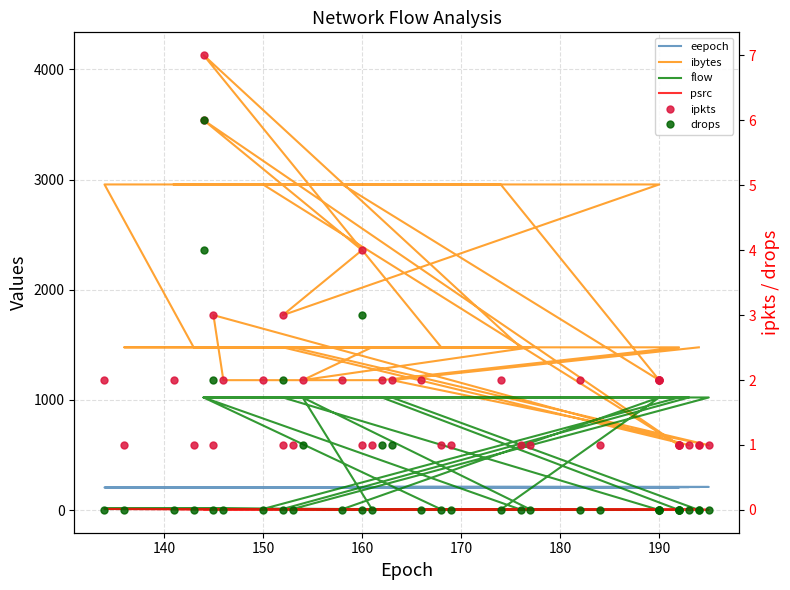

Reading right to left, transcribe all the data shown in this chart.

eepoch: 210	210	212	211	210	210	210	210	210	209	208	208	208	208	208	210	210	210	210	208	208	208	208	208	208	206	206	206	206	206	208	208	208	208	206	206	206	206	206	206
ibytes: 1478	1478	1180	590	1478	1478	1478	1180	1478	1478	1478	1478	1478	1478	1478	1180	1180	1770	590	1478	1478	1478	4130	1478	1478	2956	2956	2956	2956	2956	1770	2360	3540	590	2956	2956	2956	1180	2956	2956
flow: 3	2	1023	1023	11	7	9	1023	6	12	16	5	4	3	2	1023	1023	1023	1023	11	9	7	1023	6	12	16	5	4	3	2	1023	1023	1023	1023	11	7	9	1023	6	12
psrc: 4	4	8	4	9	7	8	9	6	10	11	5	4	4	4	8	10	10	4	9	8	6	10	6	10	11	5	4	4	4	9	8	10	4	9	7	8	4	6	10
ipkts: 1	1	2	1	1	1	1	2	1	1	1	1	1	1	1	2	2	3	1	1	1	1	7	1	1	2	2	2	2	2	3	4	6	1	2	2	2	2	2	2
drops: 0	0	1	0	0	0	0	1	0	0	0	0	0	0	0	1	0	2	0	0	0	0	6	0	0	0	0	0	0	0	2	3	4	0	0	0	0	0	0	0